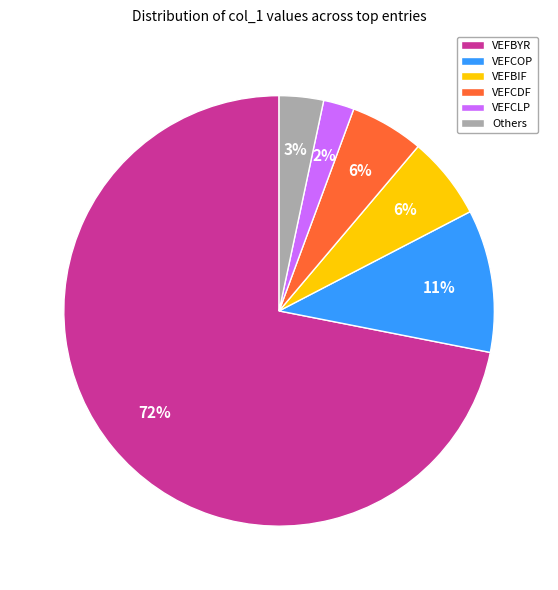

What is the smallest slice in the pie chart?

VEFCLP